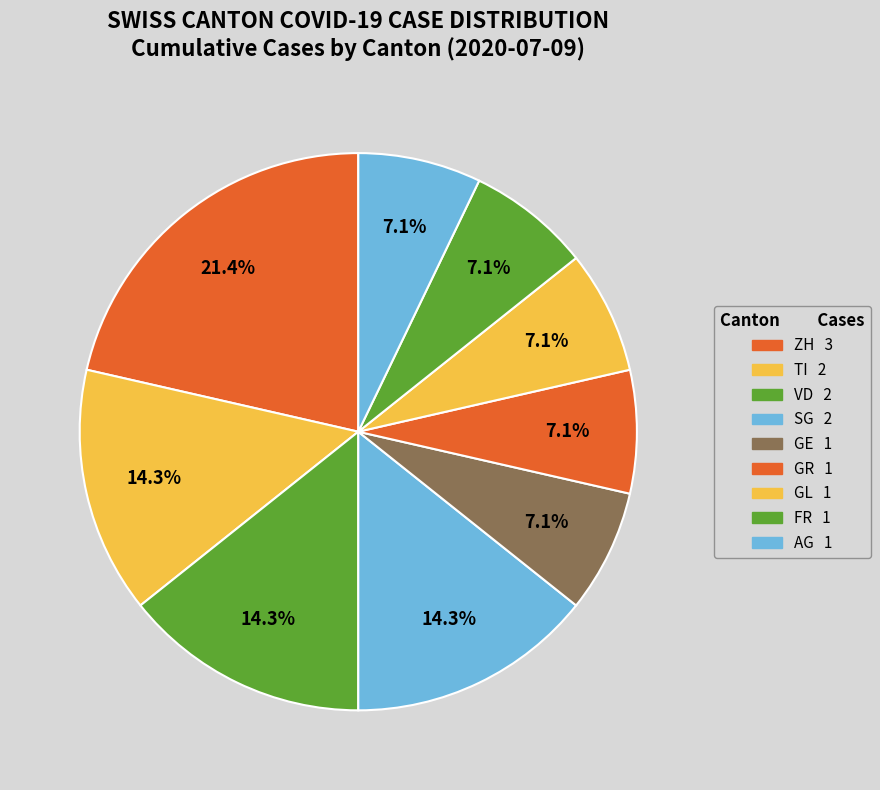

How many slices are in this pie chart?

9